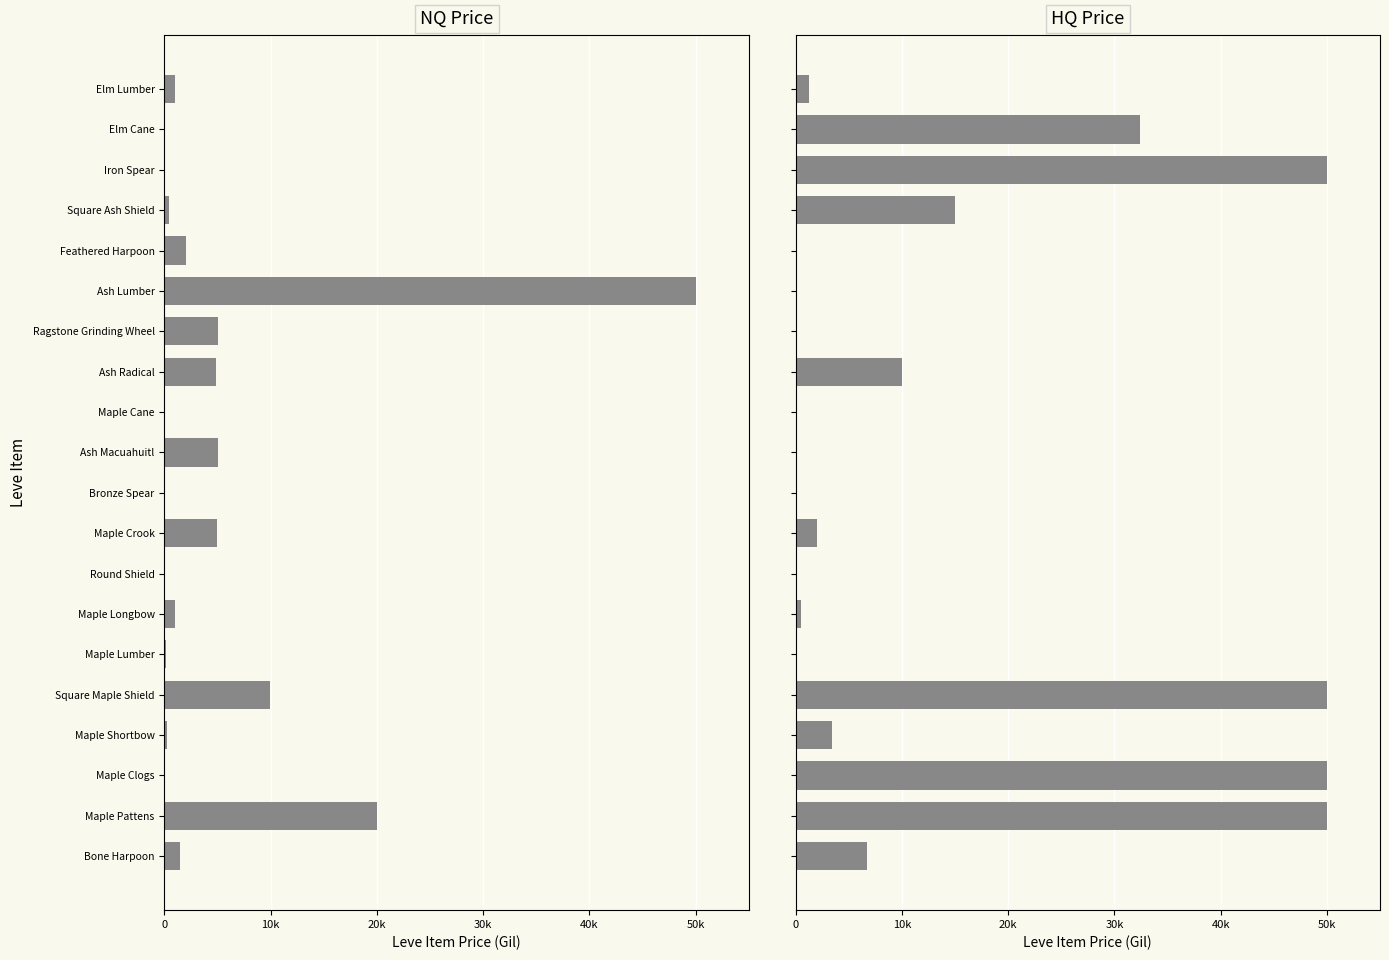

Which series has the largest total across all categories?

HQ Price